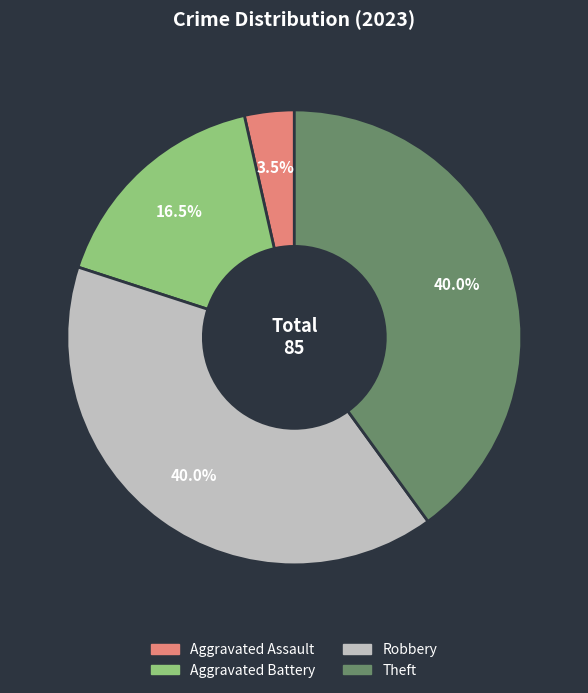

Is it true that Theft is 25% of the pie?

False